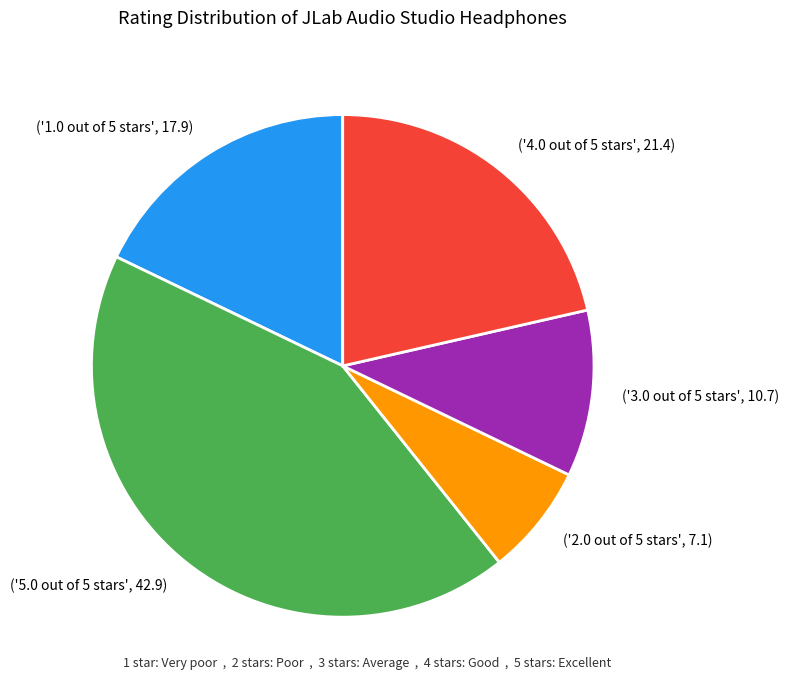

Combined, do ('5.0 out of 5 stars', 42.9) and ('3.0 out of 5 stars', 10.7) account for over 50%?

Yes